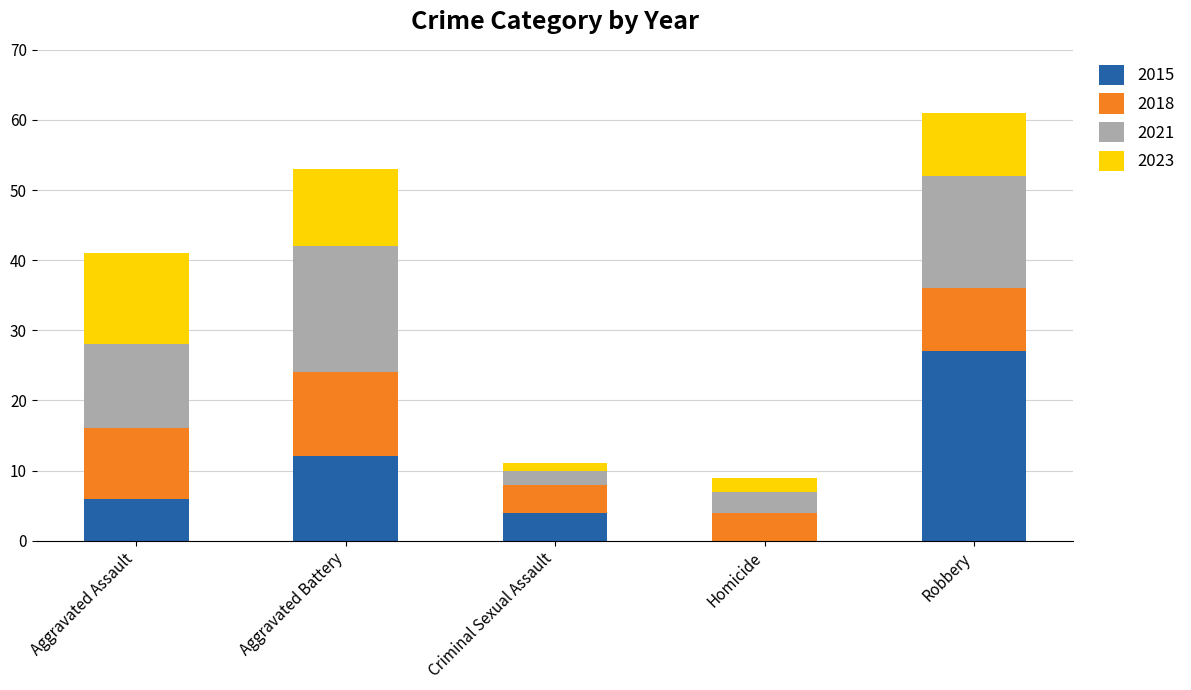

At which label does 2015 reach its peak?

Robbery